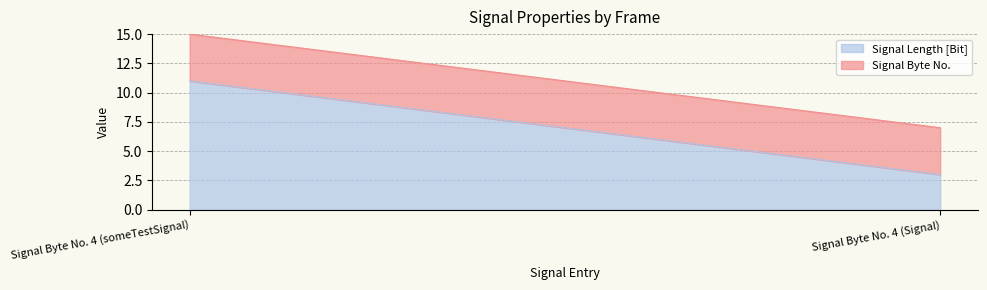

How many categories are shown in the chart?

2